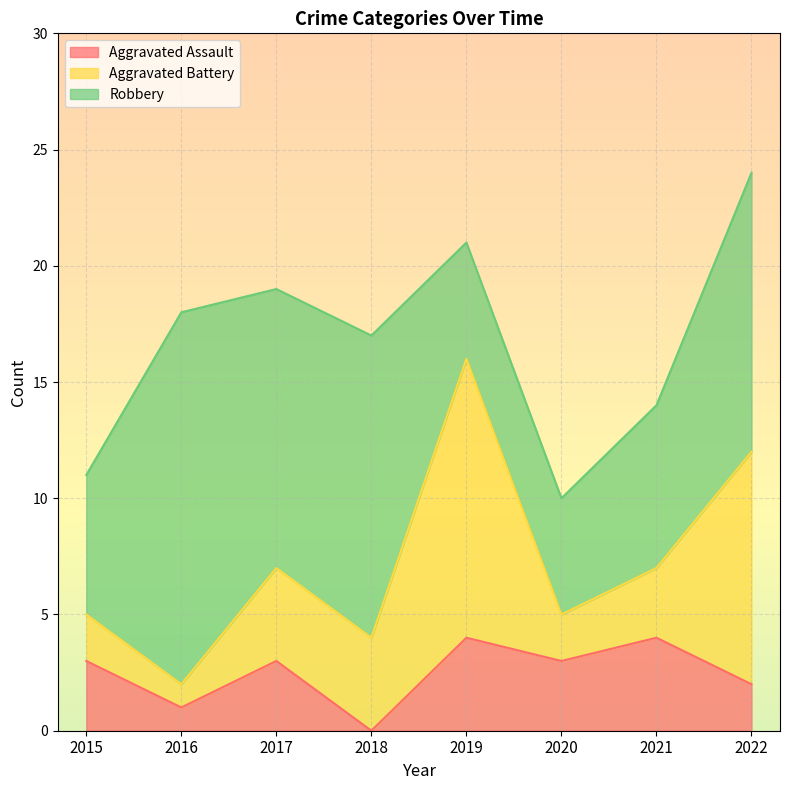

Which series has the largest total across all categories?

Robbery